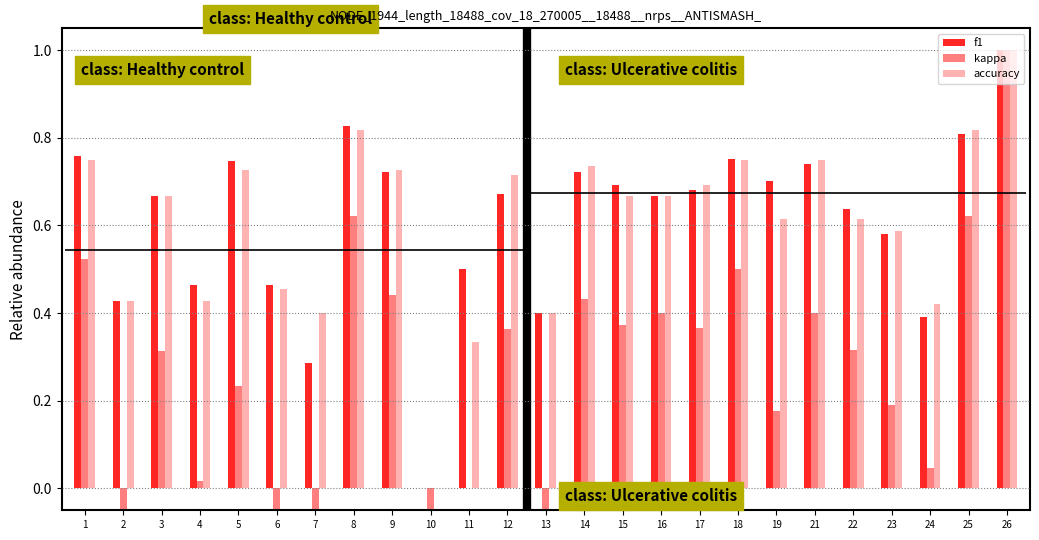

Reading left to right, transcribe all the data shown in this chart.

f1: 0.8	0.4	0.7	0.5	0.7	0.5	0.3	0.8	0.7	0.0	0.5	0.7	0.4	0.7	0.7	0.7	0.7	0.8	0.7	0.7	0.6	0.6	0.4	0.8	1.0
kappa: 0.5	-0.4	0.3	0.0	0.2	-0.1	-0.2	0.6	0.4	-0.8	0.0	0.4	-0.2	0.4	0.4	0.4	0.4	0.5	0.2	0.4	0.3	0.2	0.0	0.6	1.0
accuracy: 0.8	0.4	0.7	0.4	0.7	0.5	0.4	0.8	0.7	0.0	0.3	0.7	0.4	0.7	0.7	0.7	0.7	0.8	0.6	0.8	0.6	0.6	0.4	0.8	1.0